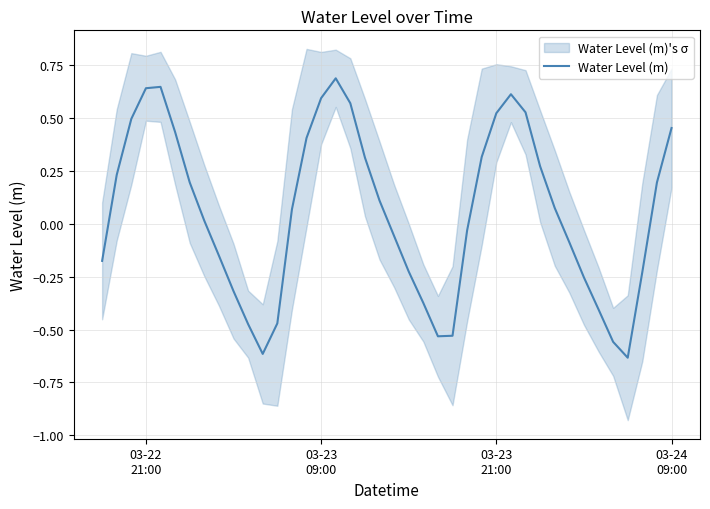

True or false: the data shows 0.2 at 29.

False